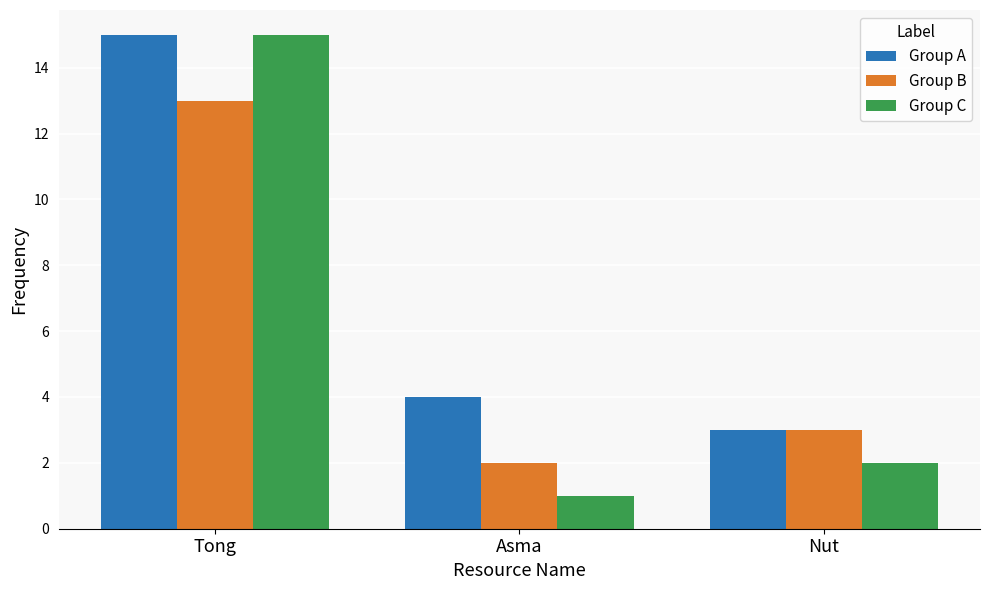

List the labels in order of Group C value, smallest first.

Asma, Nut, Tong